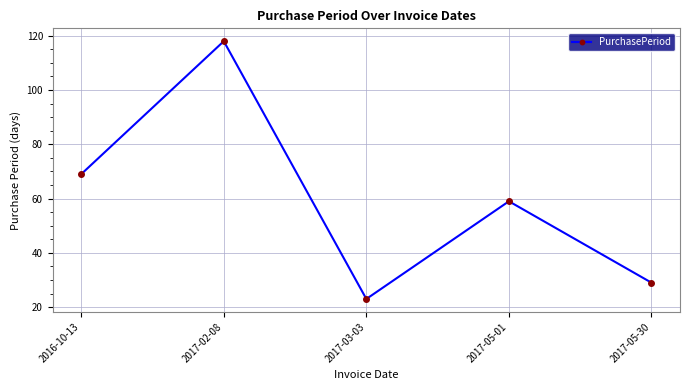

What is the ratio of the value at 2017-05-01 to the value at 2016-10-13?

0.9